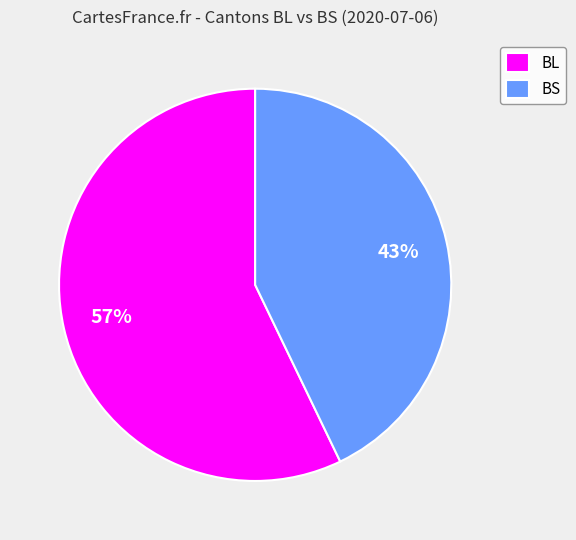

Which slice is the largest?

BL